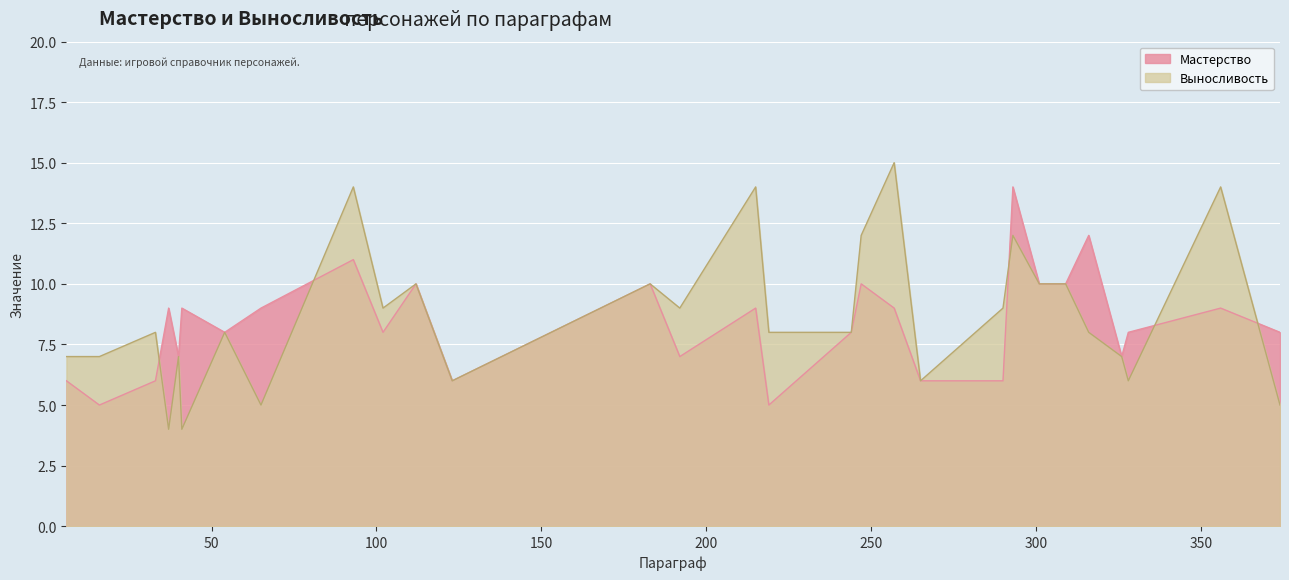

Reading left to right, extract all data points from this chart.

Мастерство: 6	5	6	9	7	9	8	9	11	8	10	6	10	7	9	5	8	10	9	6	6	14	10	10	12	7	8	9	8
Выносливость: 7	7	8	4	7	4	8	5	14	9	10	6	10	9	14	8	8	12	15	6	9	12	10	10	8	7	6	14	5